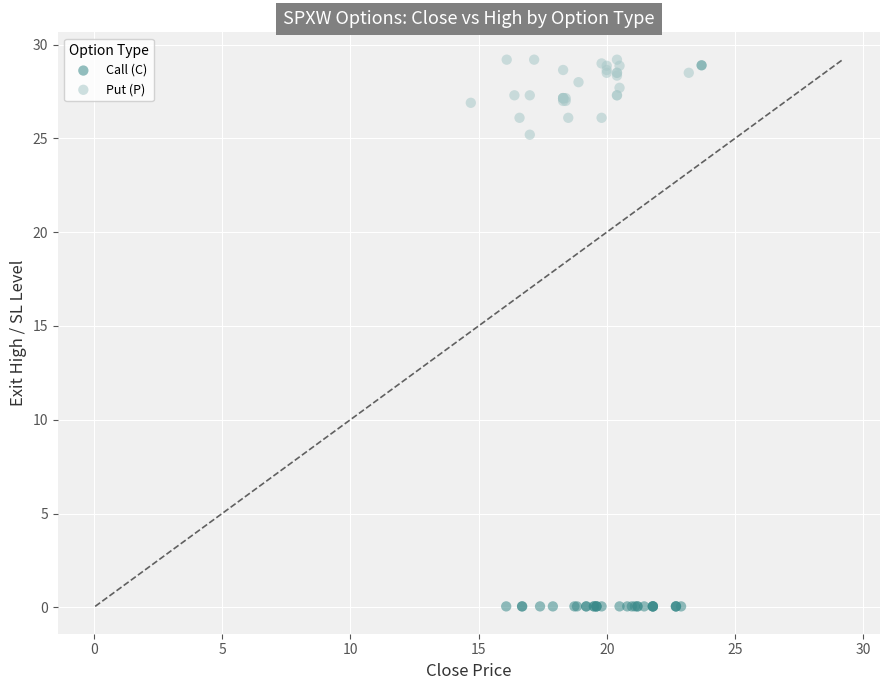

Which series has the largest Y range (max minus min)?

Call (C)